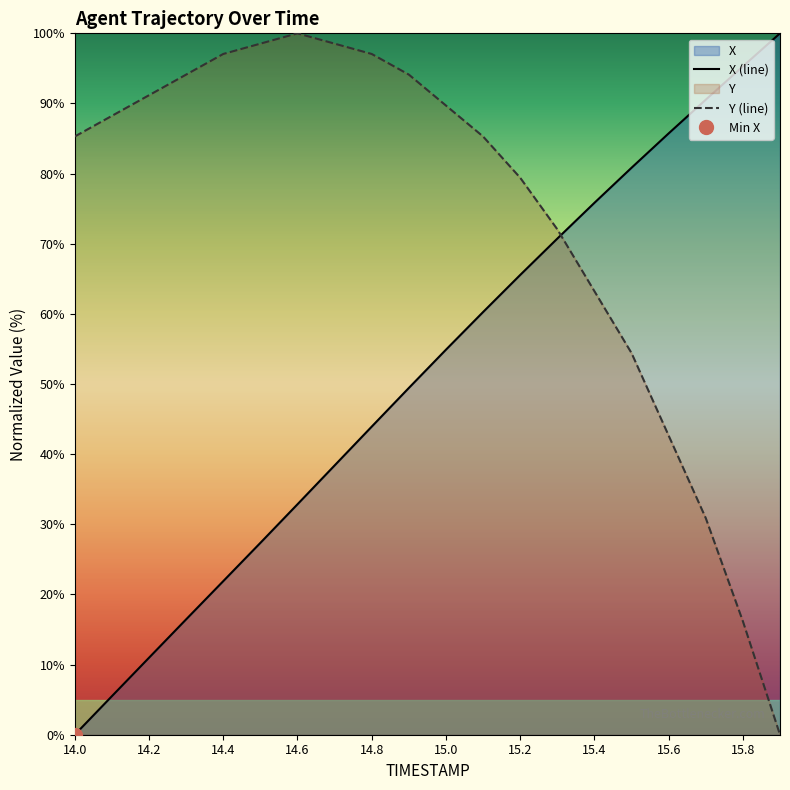

Reading left to right, transcribe all the data shown in this chart.

X: 0.0	5.5	11.0	16.4	21.9	27.4	32.9	38.4	43.9	49.4	54.9	60.3	65.5	70.7	75.8	80.8	85.7	90.5	95.3	100.0
Y: 85.3	88.2	91.2	94.1	97.1	98.5	100.0	98.5	97.1	94.1	89.7	85.3	79.4	72.1	63.2	54.4	42.6	30.9	16.2	0.0